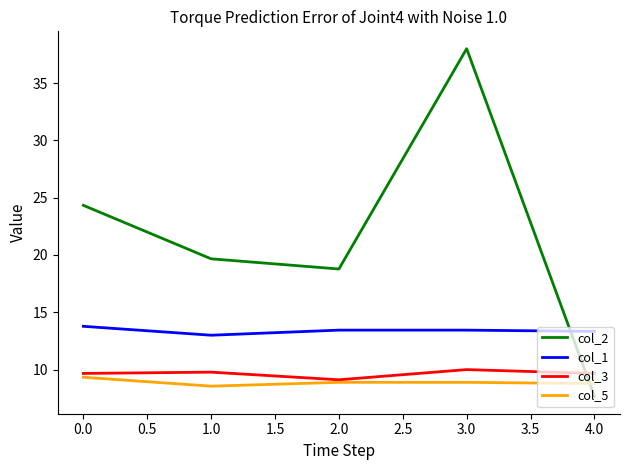

What position from the left is 3.0?

4